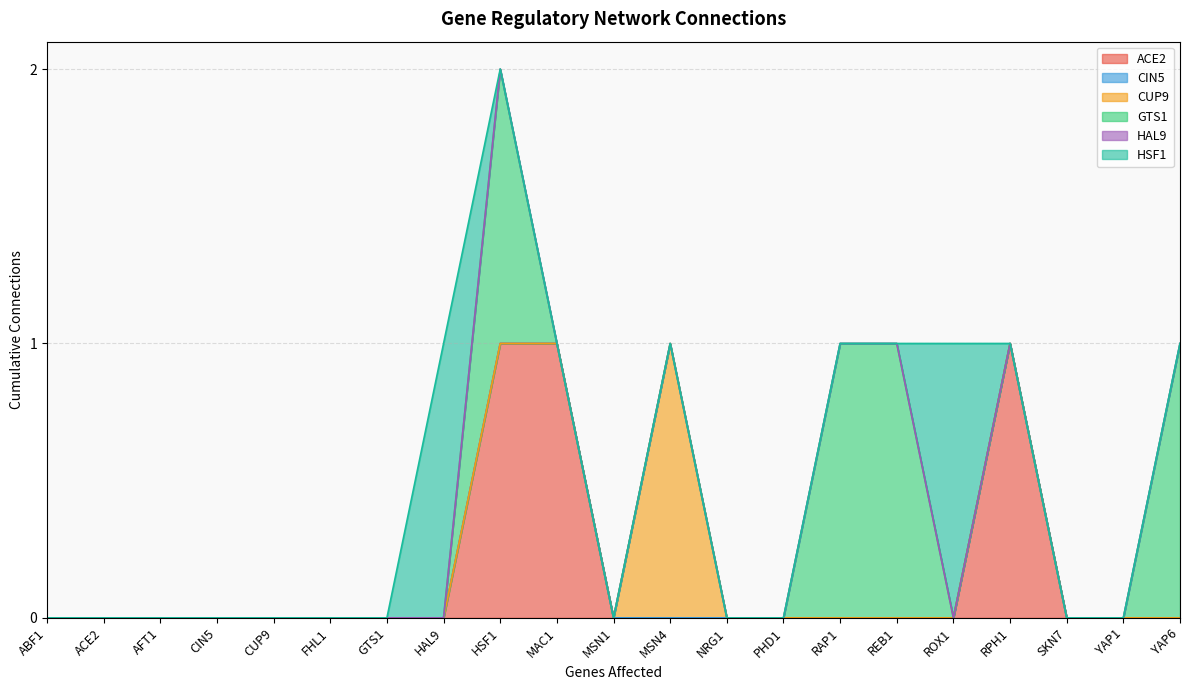

Does the chart display data point markers on the line(s)?

No